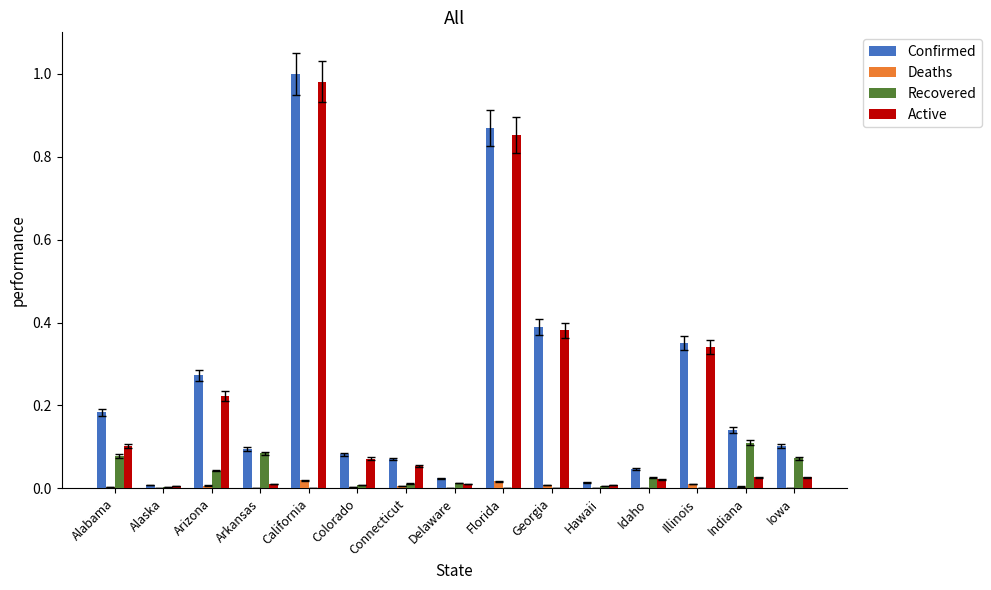

Is the value of Deaths at Arizona greater than the value of Confirmed at Illinois?

No